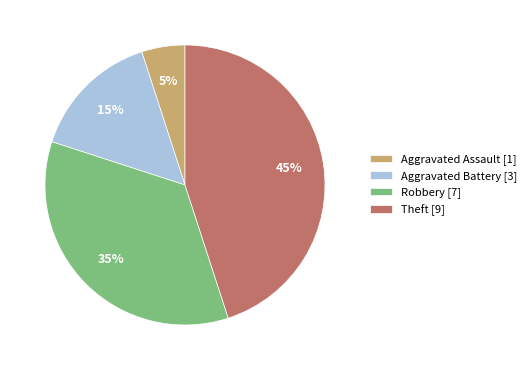

Between Aggravated Battery and Aggravated Assault, which is larger?

Aggravated Battery